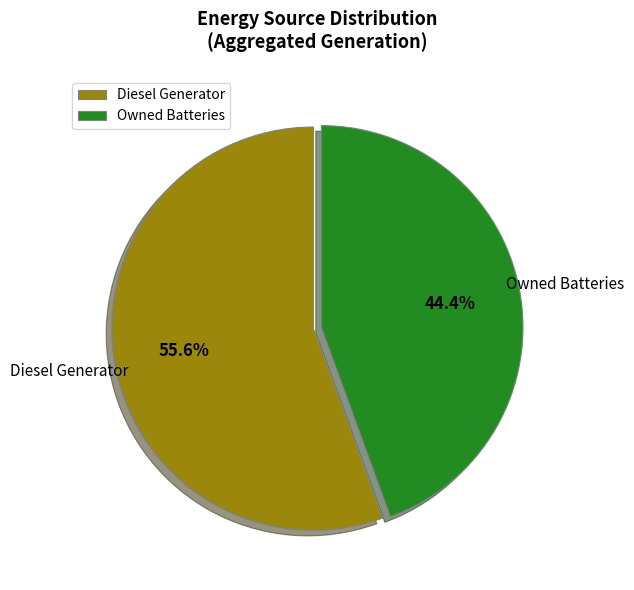

Rank the categories by value from highest to lowest.

Diesel Generator, Owned Batteries